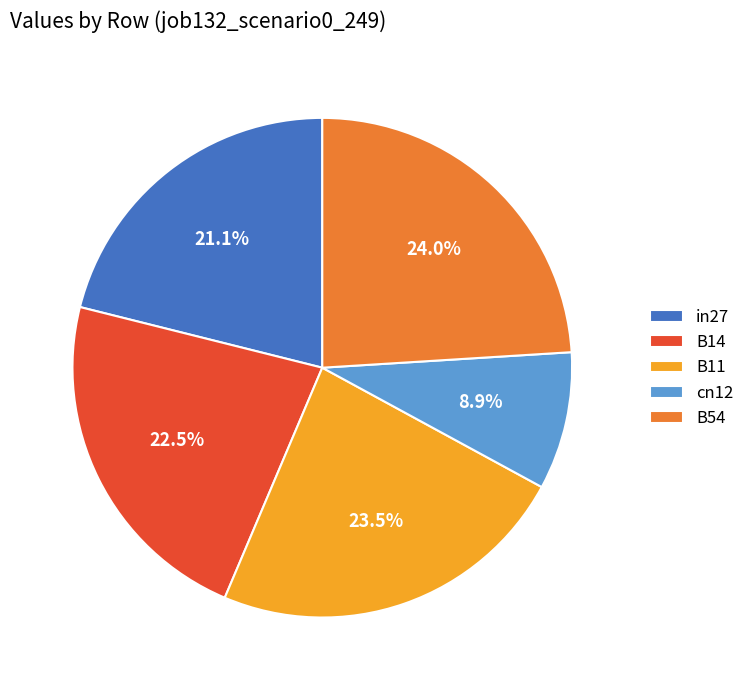

To the nearest percent, what portion does cn12 represent?

9%